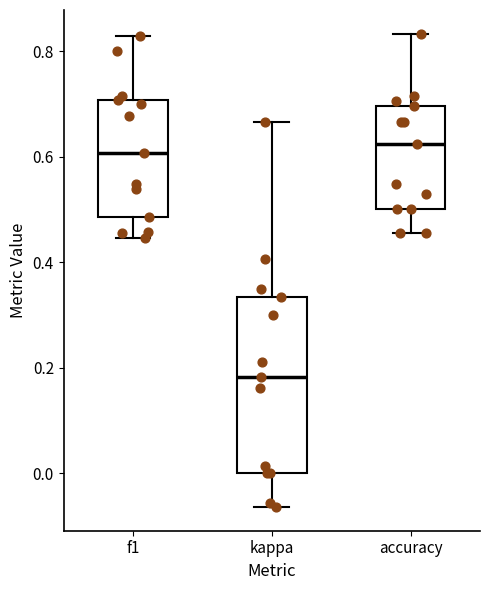

Where does the median line of the box for accuracy sit on the y-axis? The values are not printed on the chart, so give them approximately, as read against the axis.

0.62